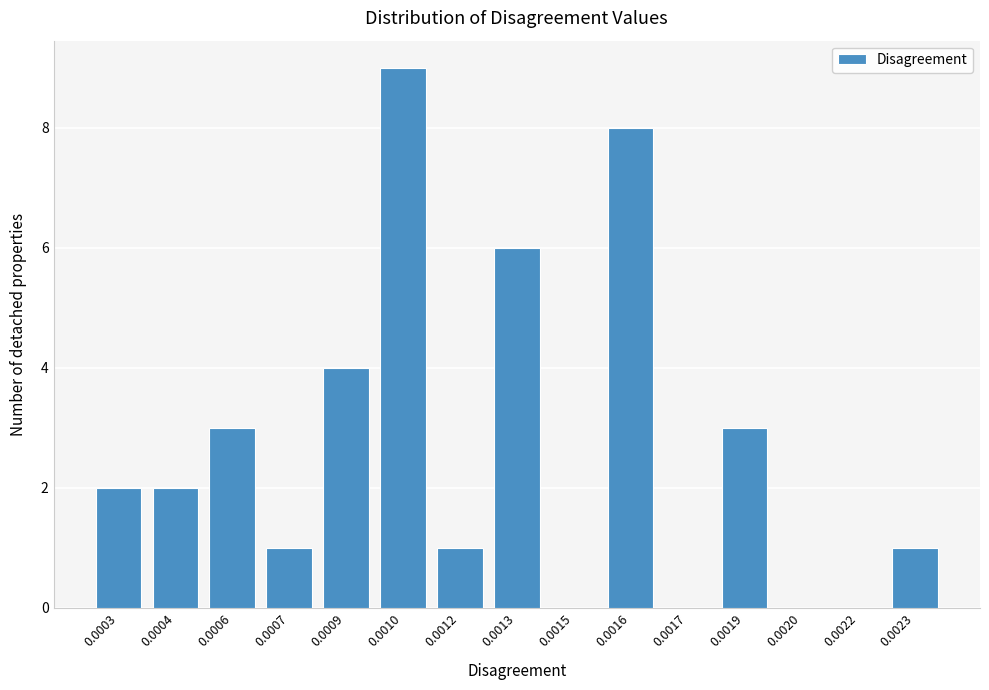

Reading left to right, transcribe all the data shown in this chart.

0.0003=2	0.0004=2	0.0006=3	0.0007=1	0.0009=4	0.0010=9	0.0012=1	0.0013=6	0.0015=0	0.0016=8	0.0017=0	0.0019=3	0.0020=0	0.0022=0	0.0023=1